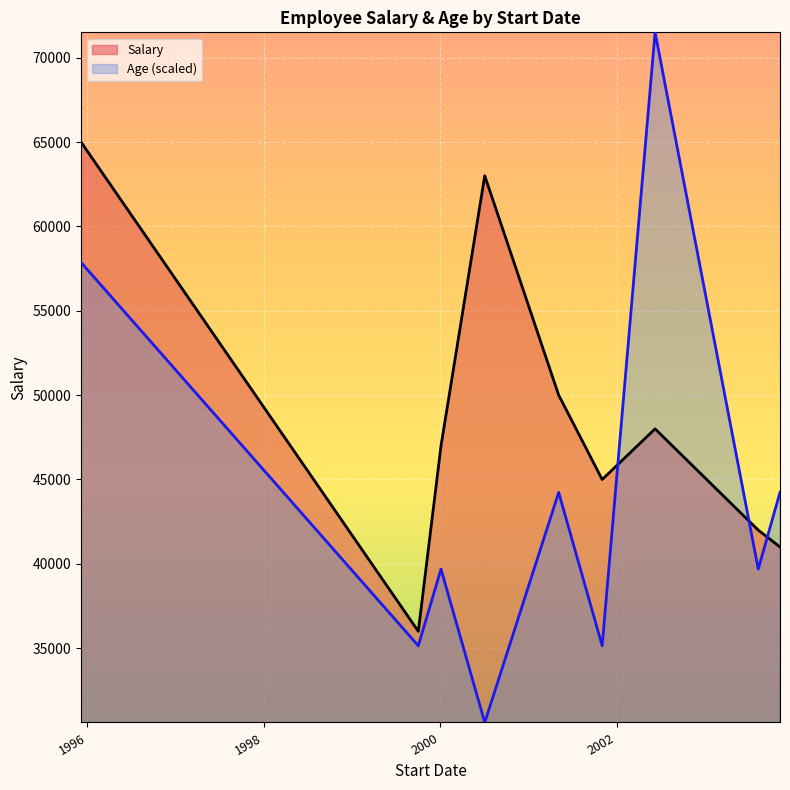

How many data points in Age are above 31?

4